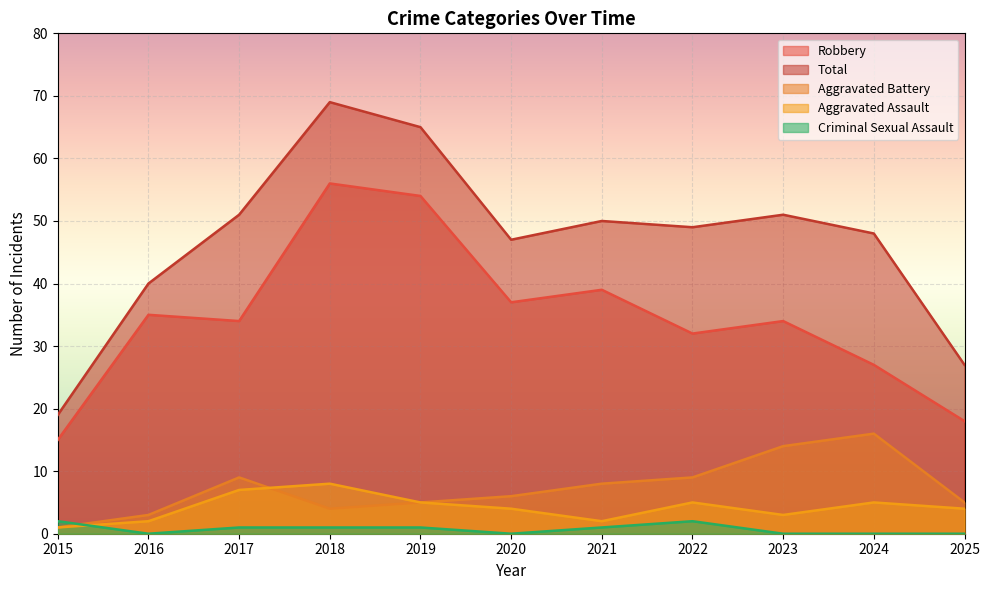

Reading right to left, transcribe all the data shown in this chart.

Robbery: 18	27	34	32	39	37	54	56	34	35	15
Total: 27	48	51	49	50	47	65	69	51	40	19
Aggravated Battery: 5	16	14	9	8	6	5	4	9	3	1
Aggravated Assault: 4	5	3	5	2	4	5	8	7	2	1
Criminal Sexual Assault: 0	0	0	2	1	0	1	1	1	0	2